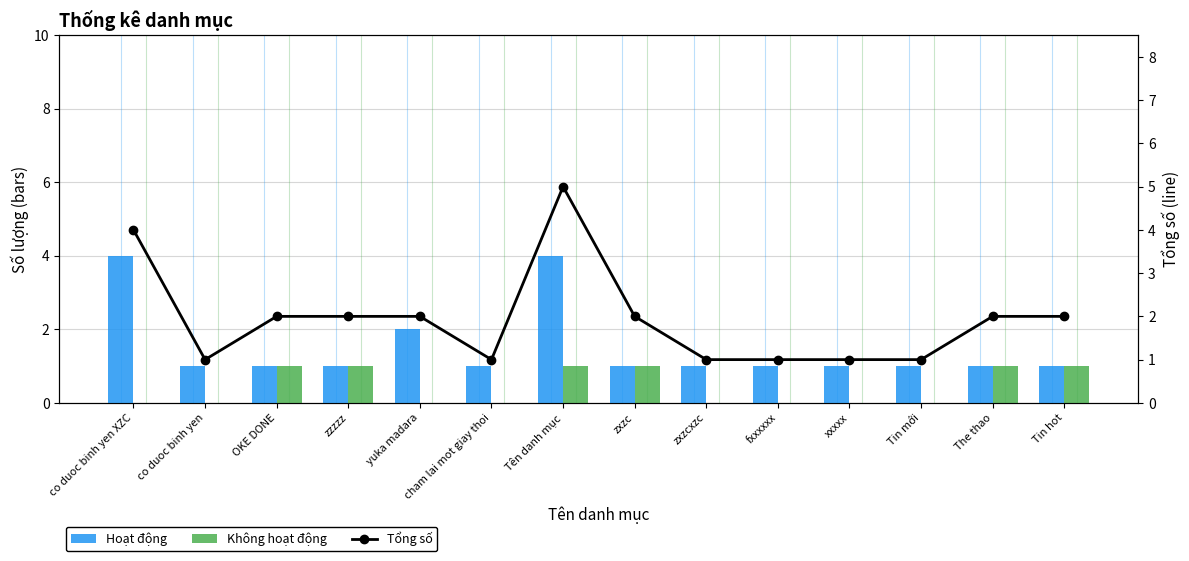

Reading left to right, list all the values displayed in this chart.

Hoạt động: 4	1	1	1	2	1	4	1	1	1	1	1	1	1
Không hoạt động: 0	0	1	1	0	0	1	1	0	0	0	0	1	1
Tổng số: 4	1	2	2	2	1	5	2	1	1	1	1	2	2